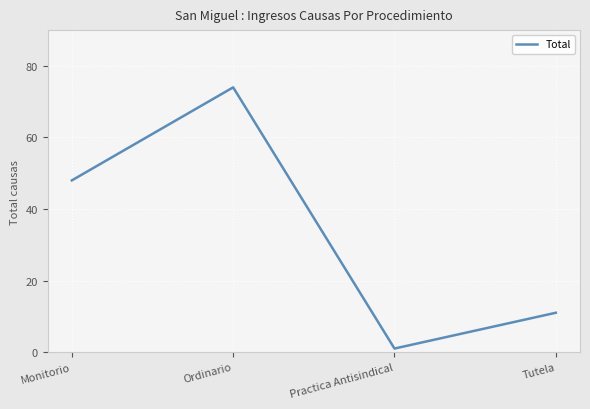

What is the average value?

34